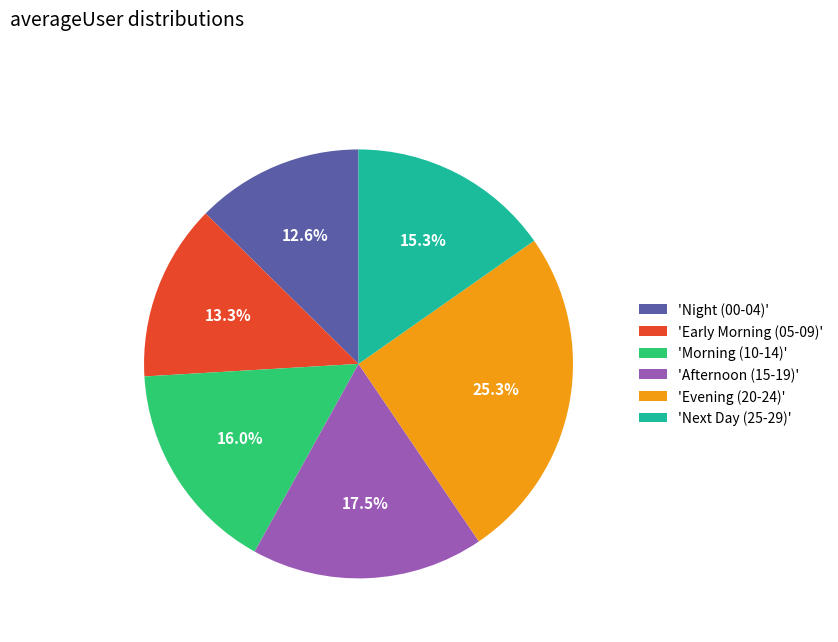

How much of the chart is everything except 'Next Day (25-29)'?

84.7%